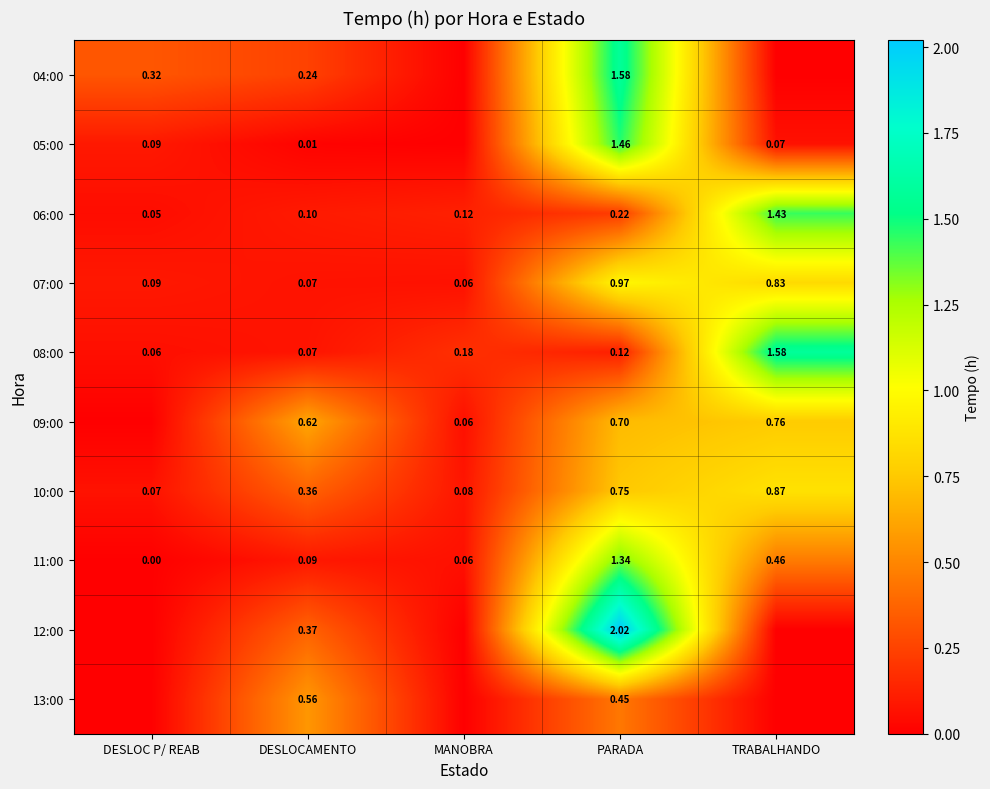

At which label does 07:00 reach its peak?

PARADA